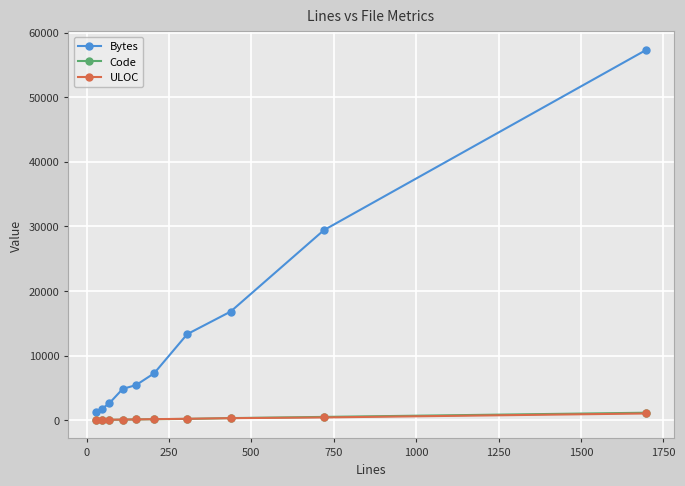

Which series has the widest spread of values?

Bytes